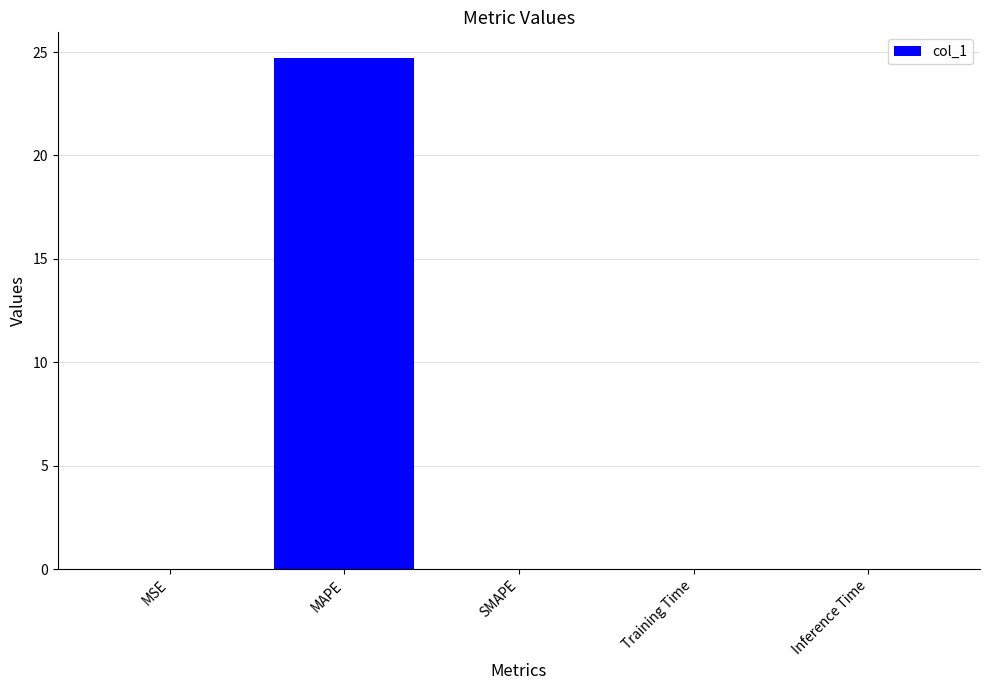

True or false: the data shows 0.0 at SMAPE.

True